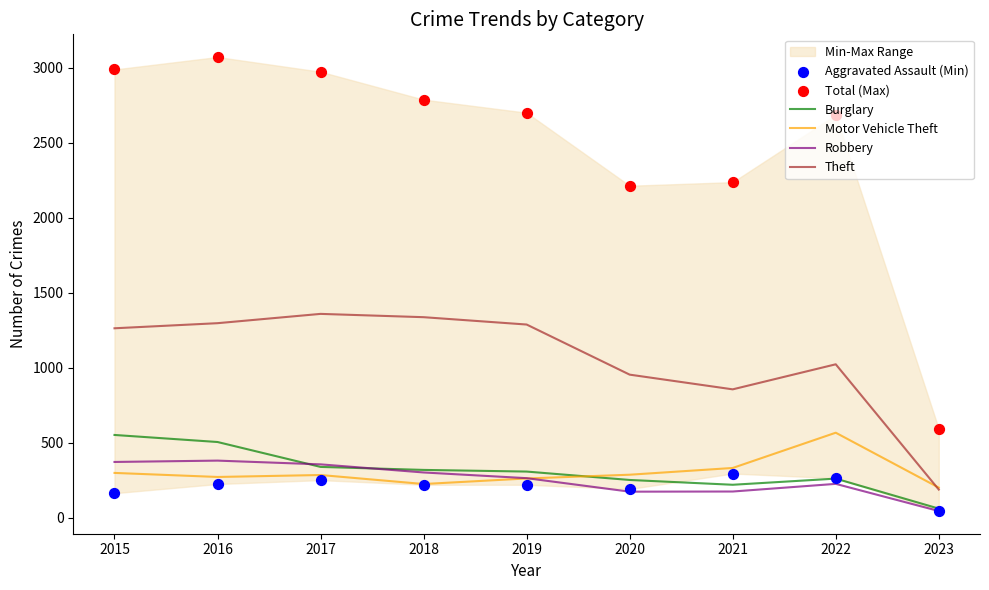

At which category is the sum across all series the highest?

2016